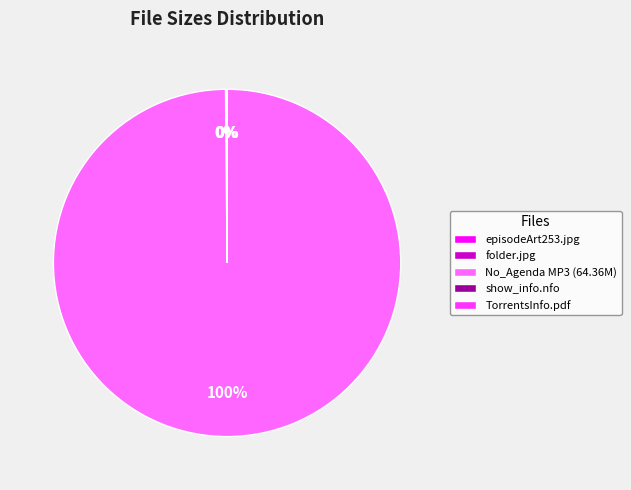

To the nearest percent, what is the difference between the largest and smallest slice percentages?

100%